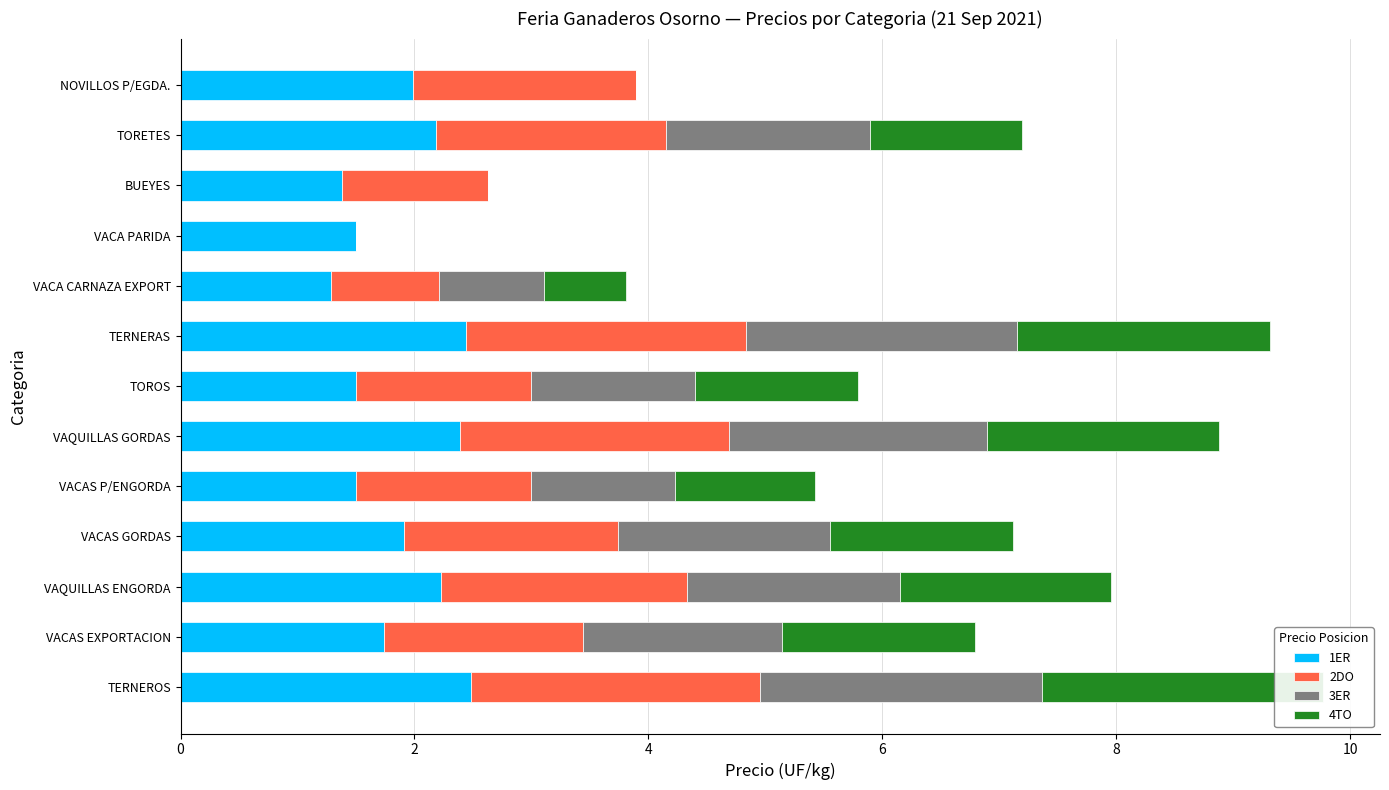

How many categories are shown in the chart?

13